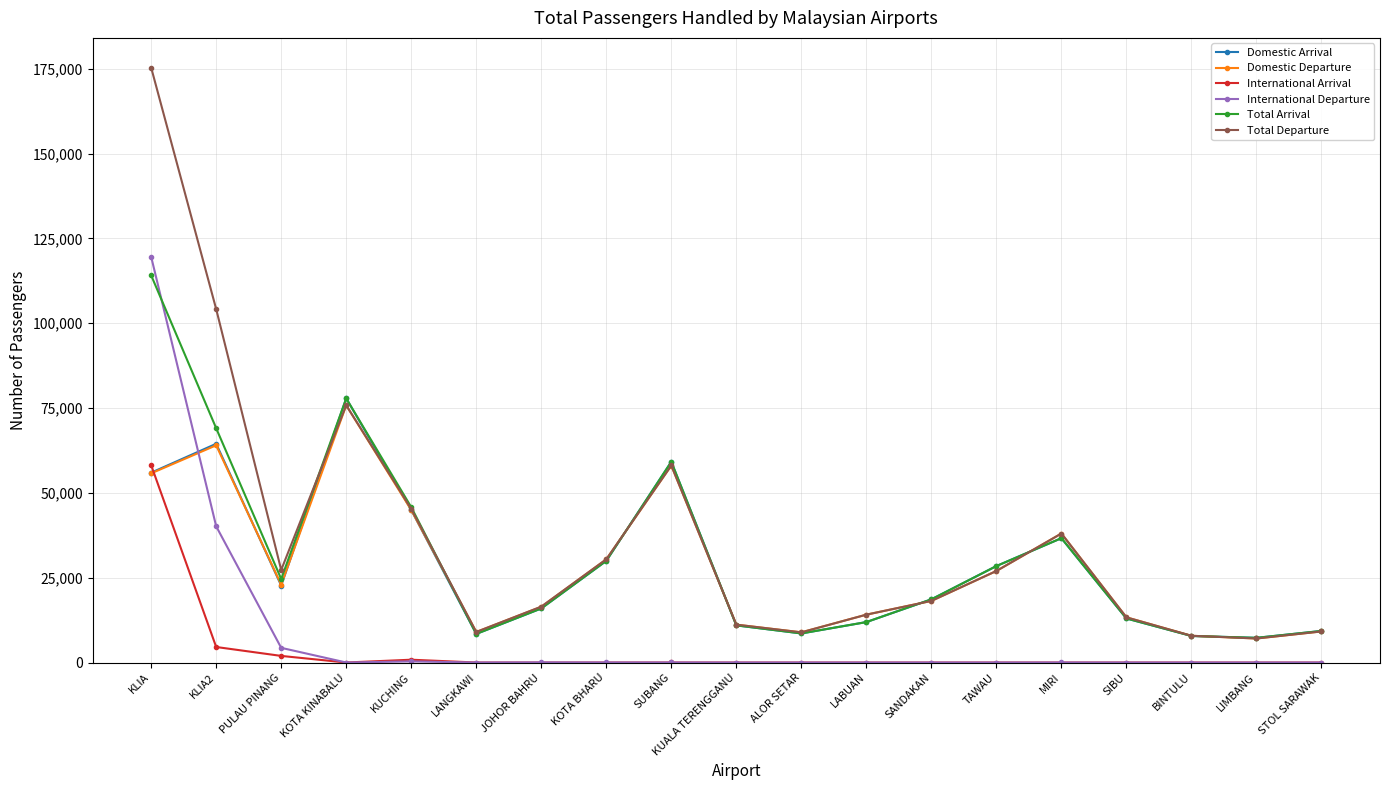

True or false: Domestic Arrival and International Departure cross at least once.

True